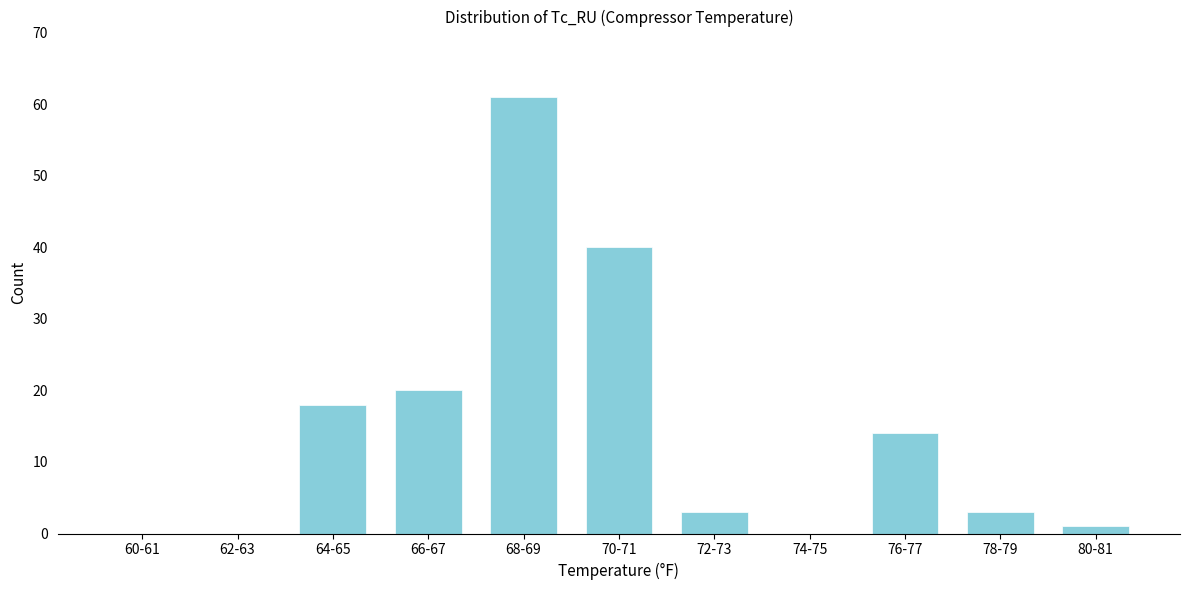

Reading right to left, transcribe all the data shown in this chart.

80-81=1	78-79=3	76-77=14	74-75=0	72-73=3	70-71=40	68-69=61	66-67=20	64-65=18	62-63=0	60-61=0